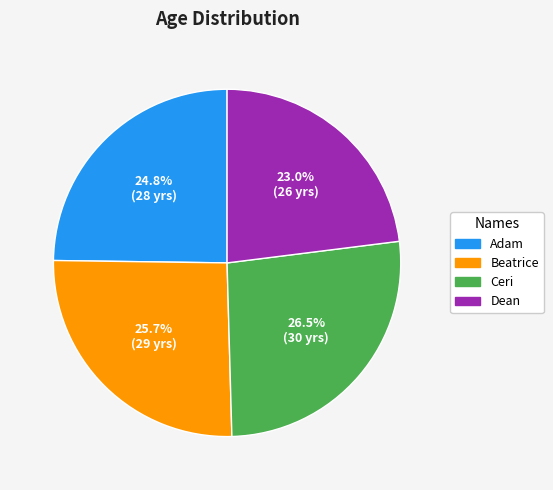

What percentage is NOT represented by Beatrice?

74.3%